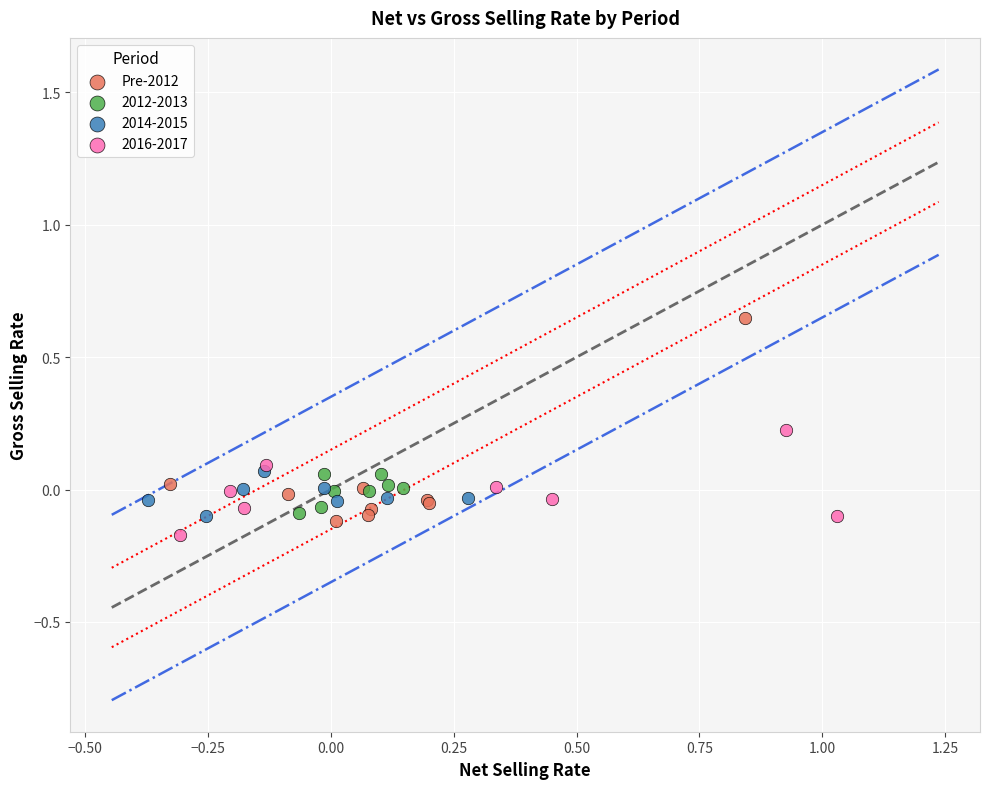

Which series has the widest spread of Y values?

Pre-2012